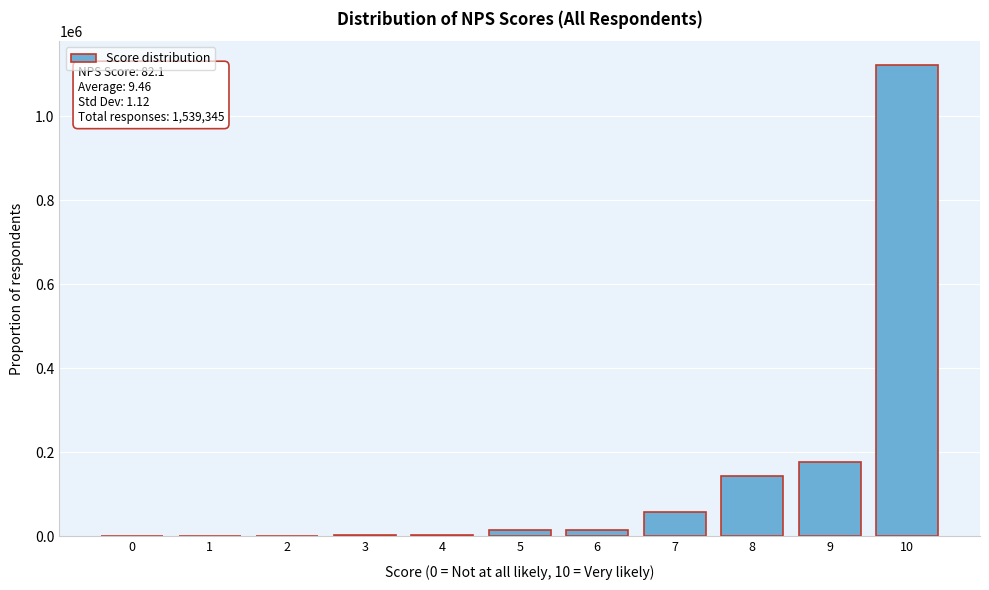

What is the greatest value displayed?

1123167.3